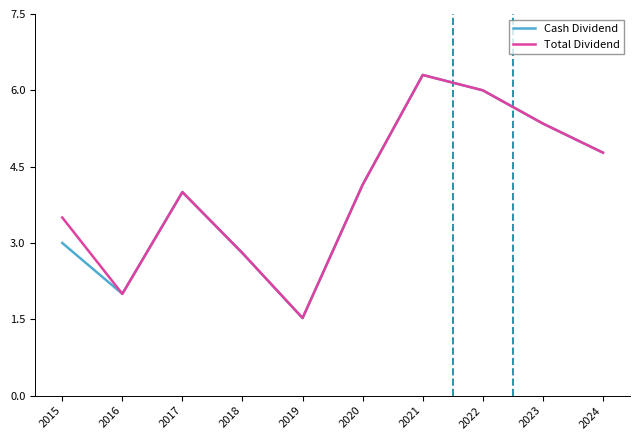

What is the difference between the maximum and second lowest values in the Total Dividend series?

4.3